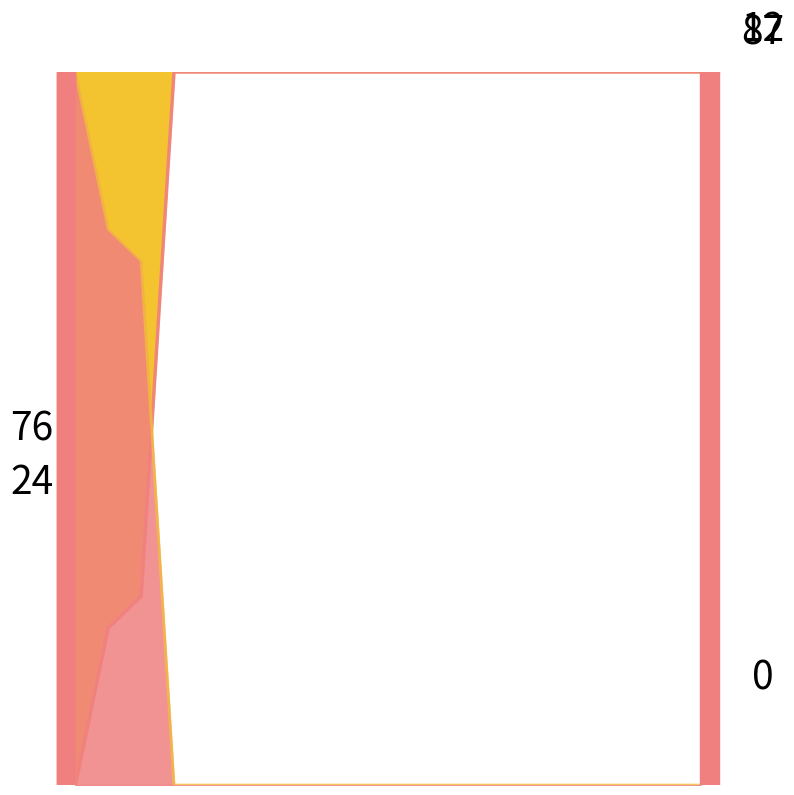

What is the maximum value shown in the chart?

1.0